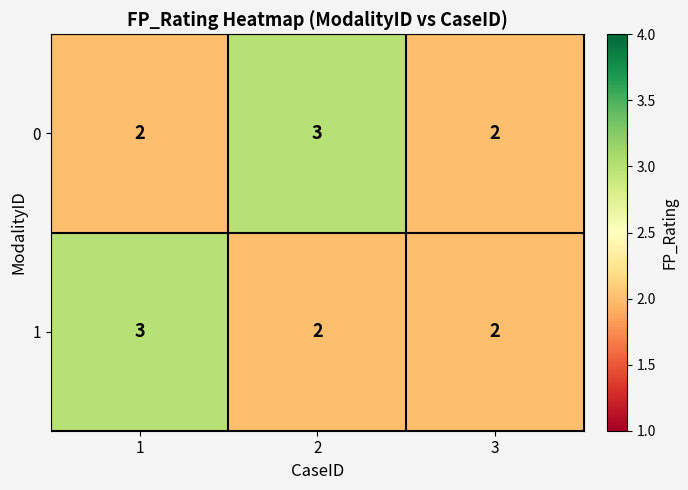

Reading right to left, what are all the values shown in this chart?

0: 2	3	2
1: 2	2	3